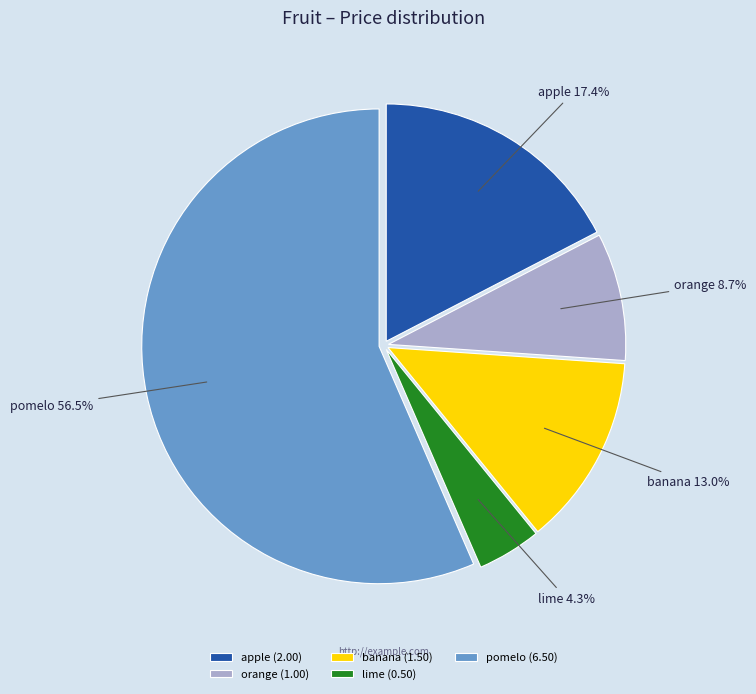

Which slice represents more than half of the pie?

pomelo